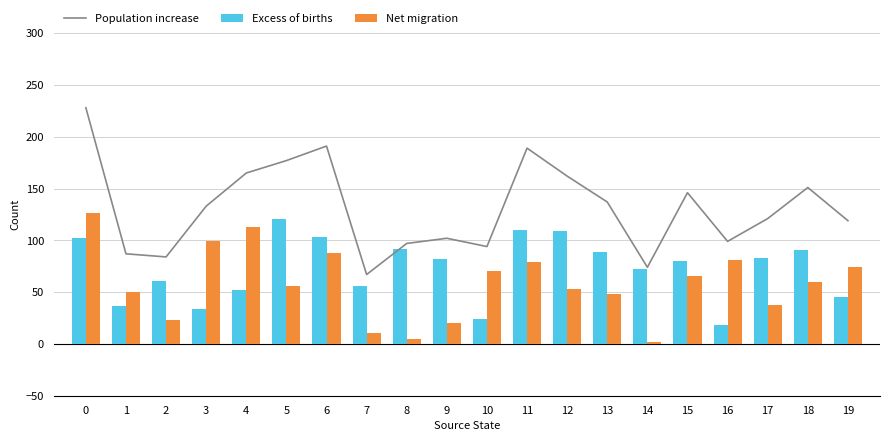

What is the difference between the Excess of births values at 11 and 0?

8